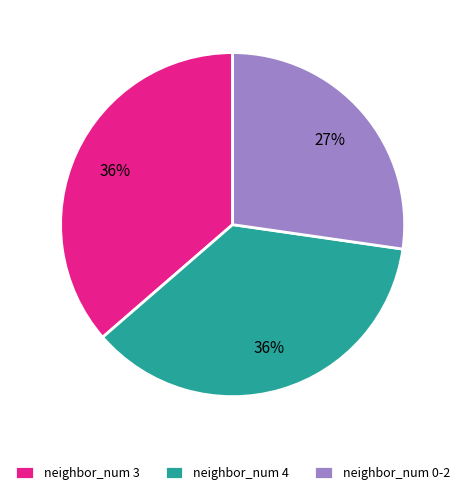

Is it true that neighbor_num 4 is 36% of the pie?

True